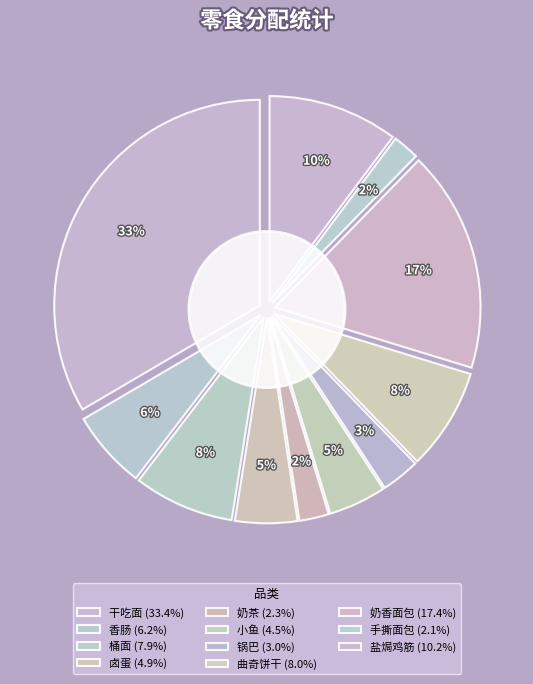

The 小鱼 slice represents 5% of the pie. True or false?

True